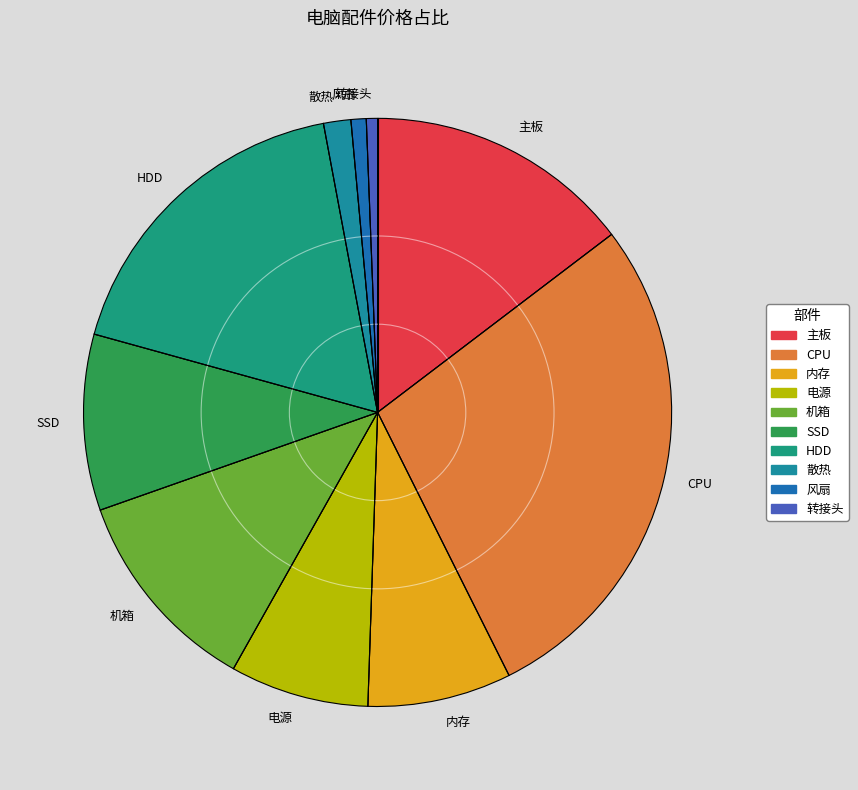

How many segments does this pie chart have?

10